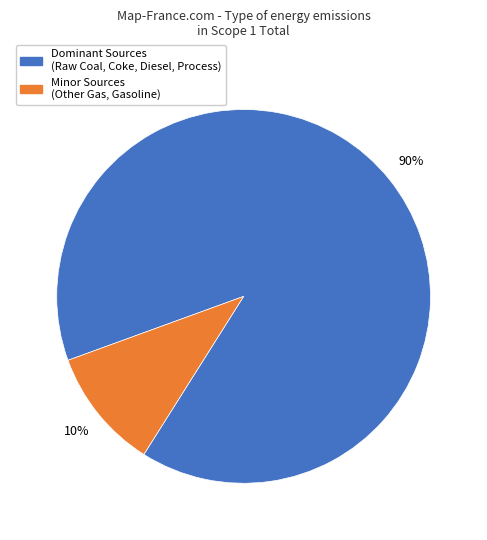

Does any single category account for the majority?

Yes